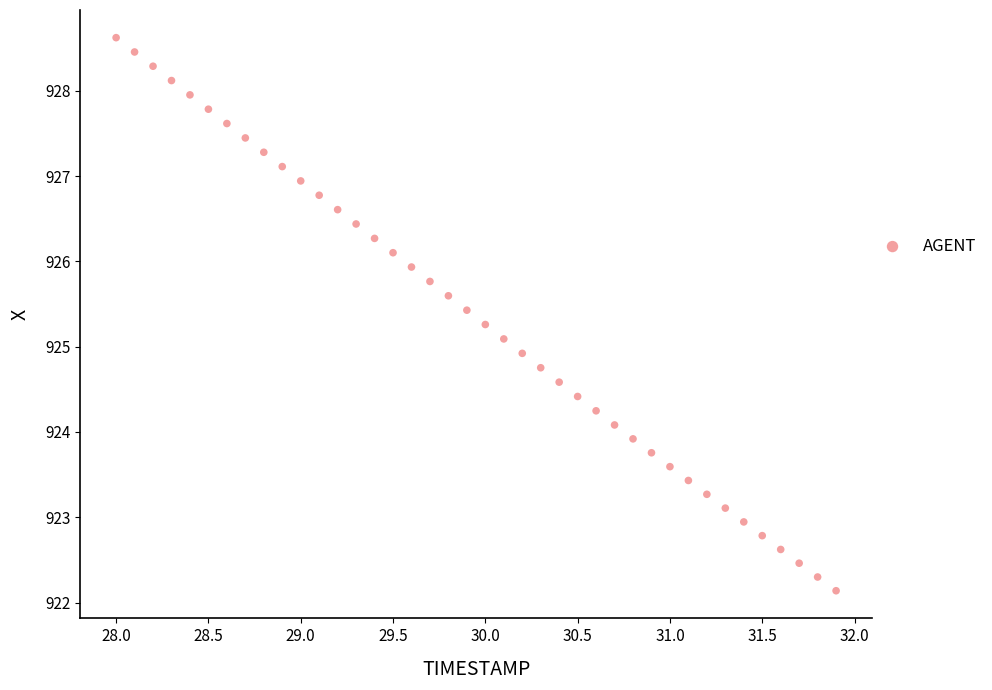

What is the range of X values (max minus min)?

3.9